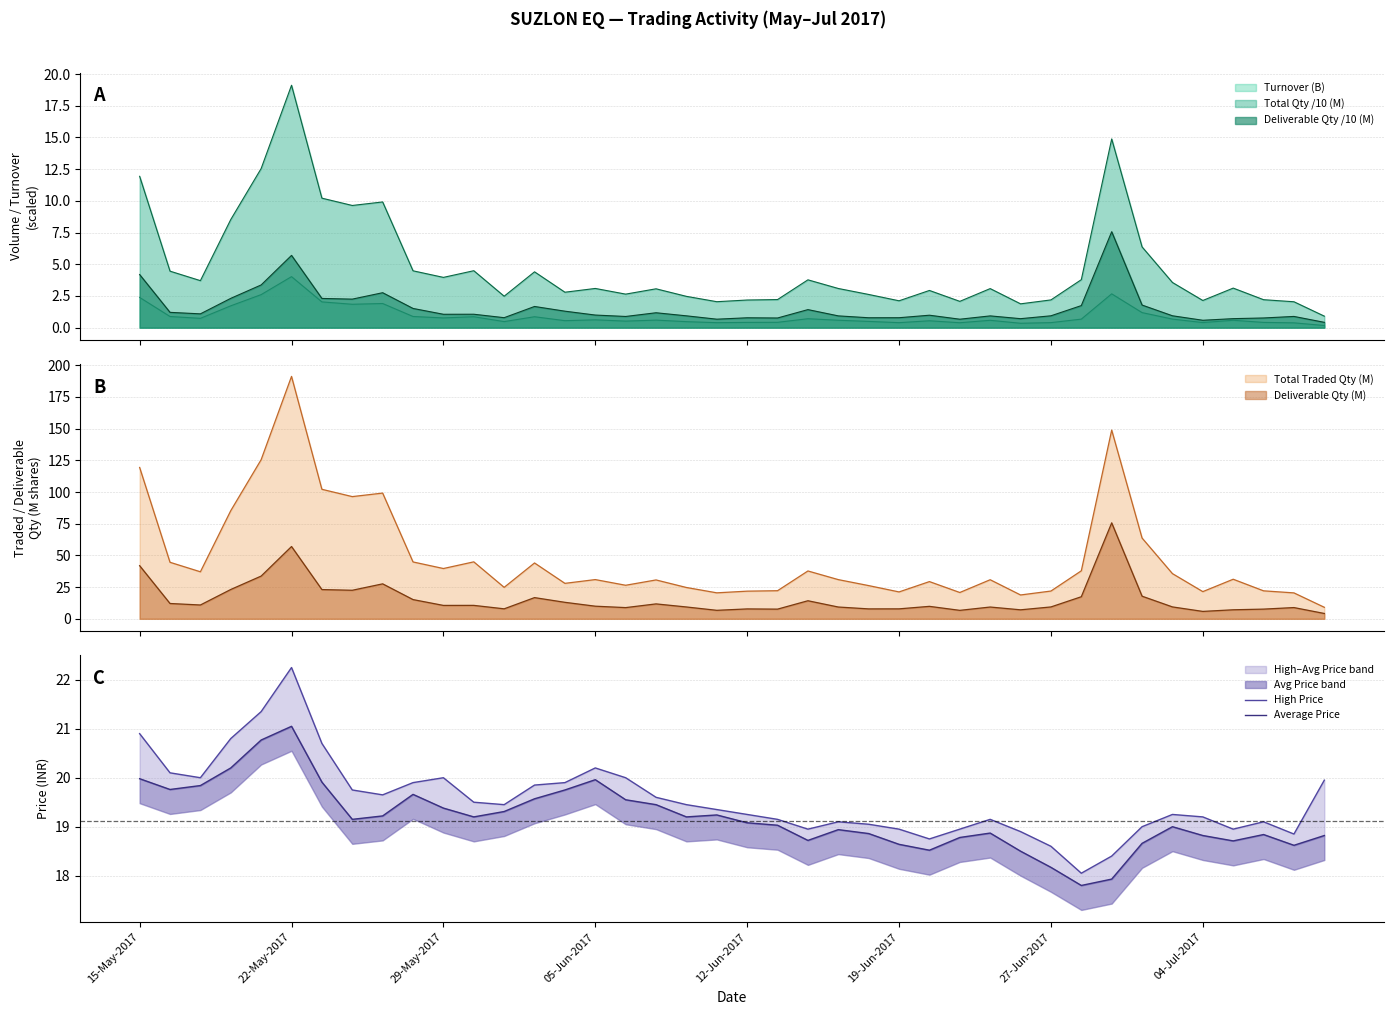

How many values in the High Price series exceed 19?

29